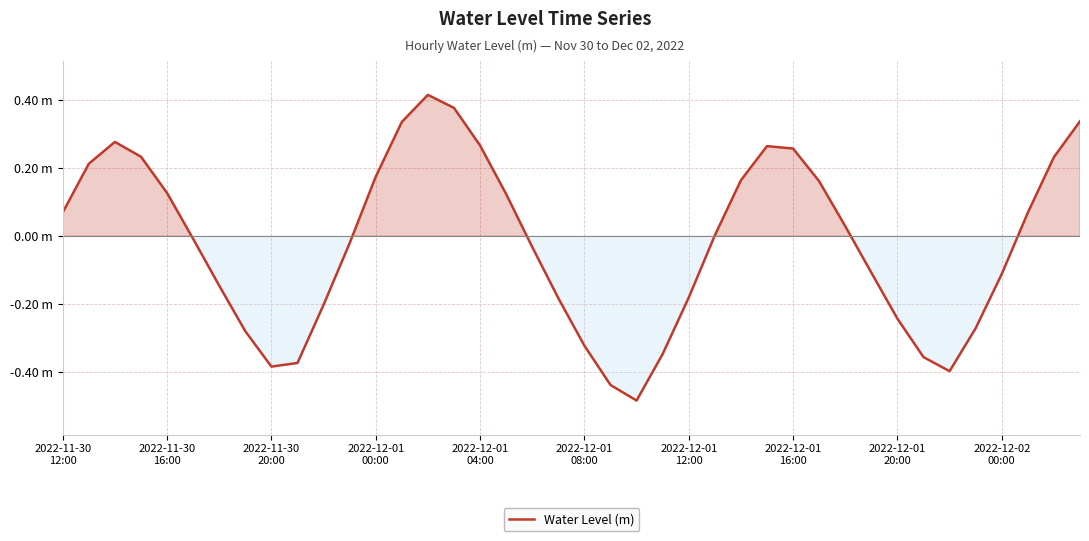

What is the label of the 1st point from the left?

2022-11-30
12:00